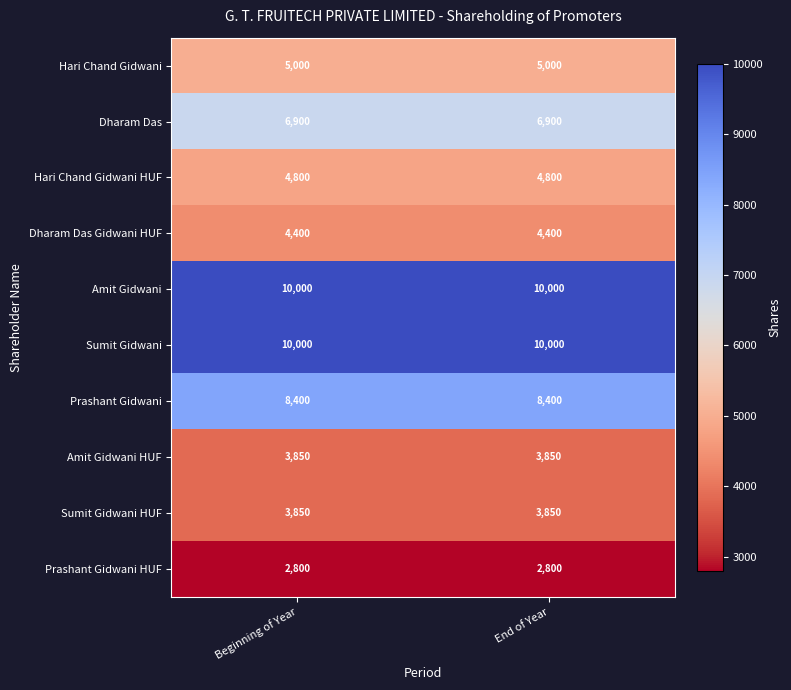

What is the smallest value displayed?

2800